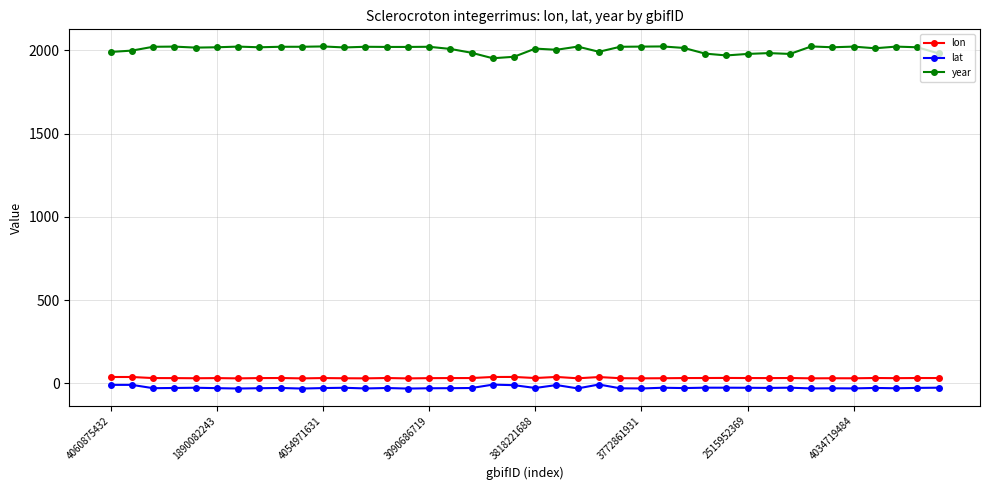

List the series in order of their peak value, lowest first.

lat, lon, year